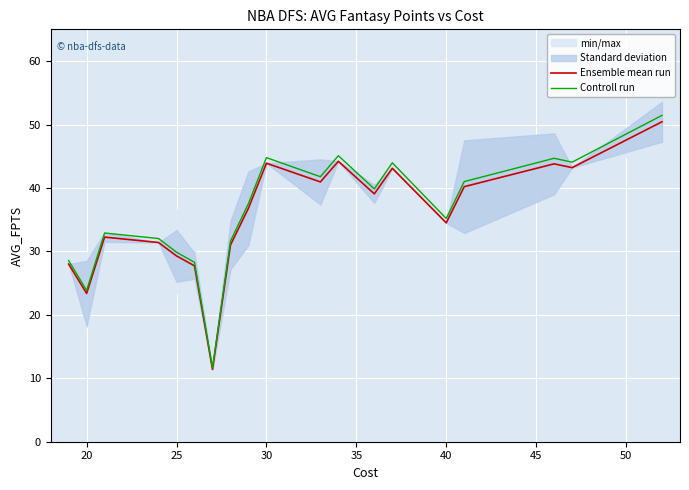

List the series in order of their peak value, lowest first.

Ensemble mean run, Controll run